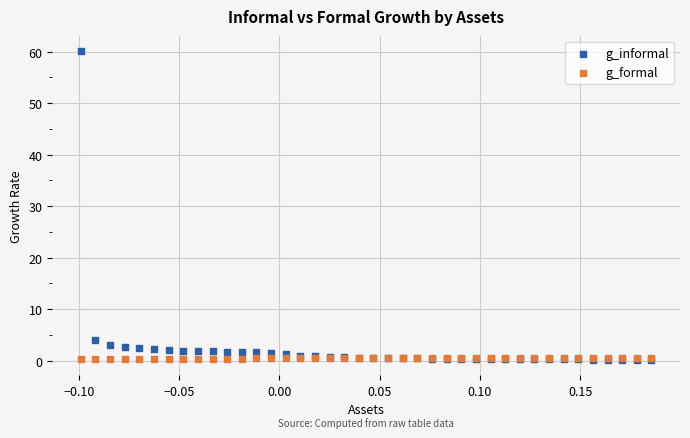

Across all series, what Y value is closest to 30?

4.1